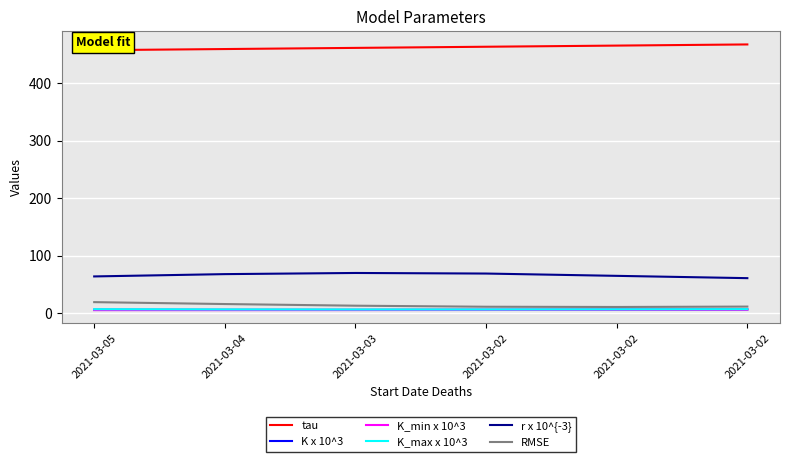

What are all the series names shown in the legend?

tau, K x 10^3, K_min x 10^3, K_max x 10^3, r x 10^{-3}, RMSE